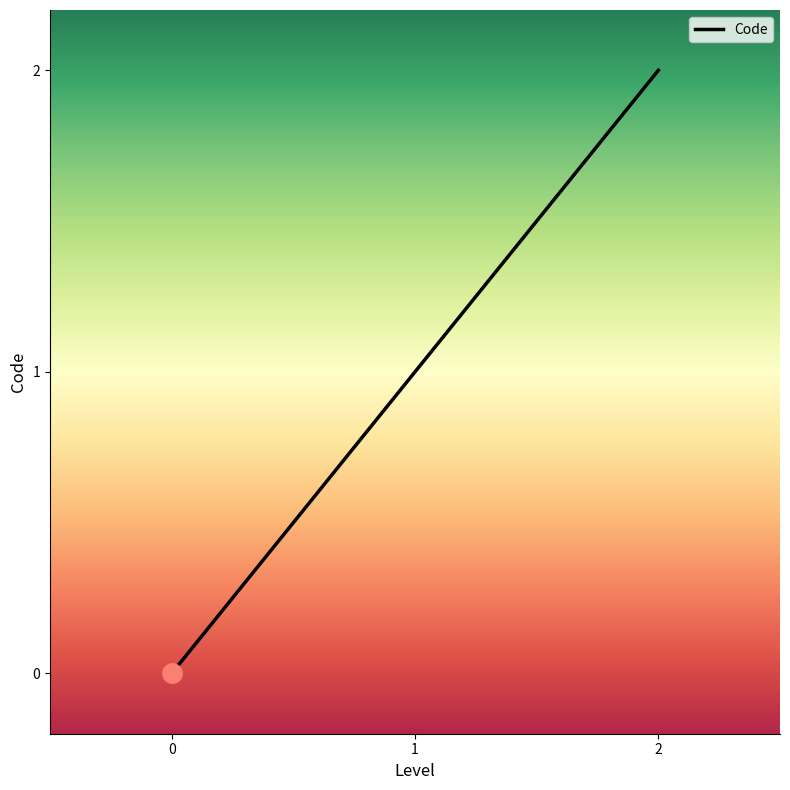

Which category has the highest value across all series?

2